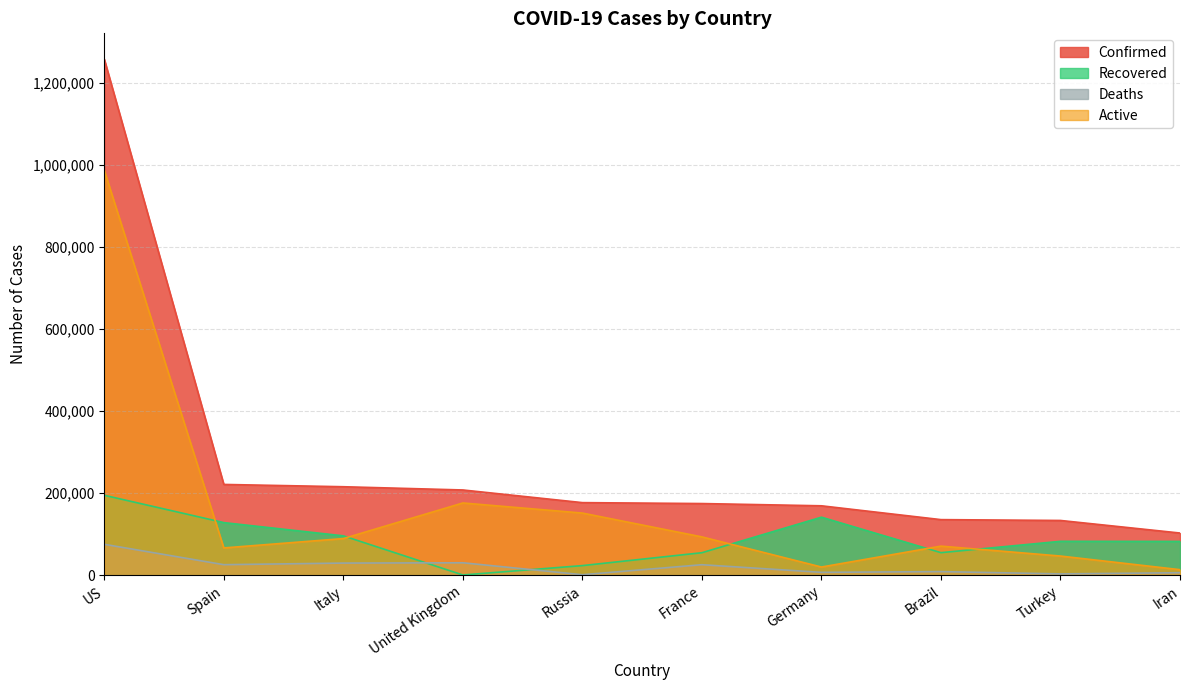

What is the minimum value for Deaths?

1625